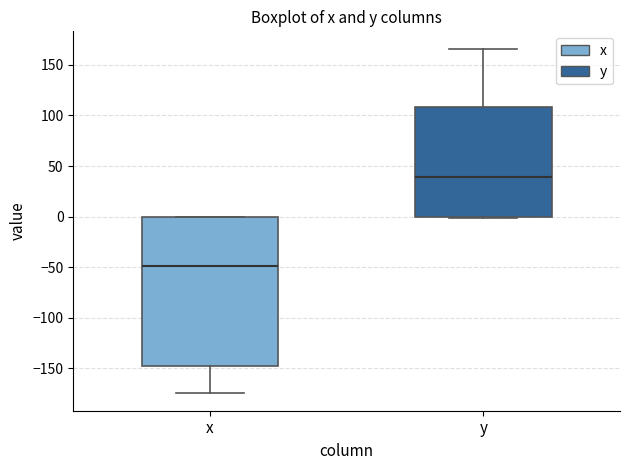

Comparing the boxes themselves (not the whiskers), which one is the tallest?

x